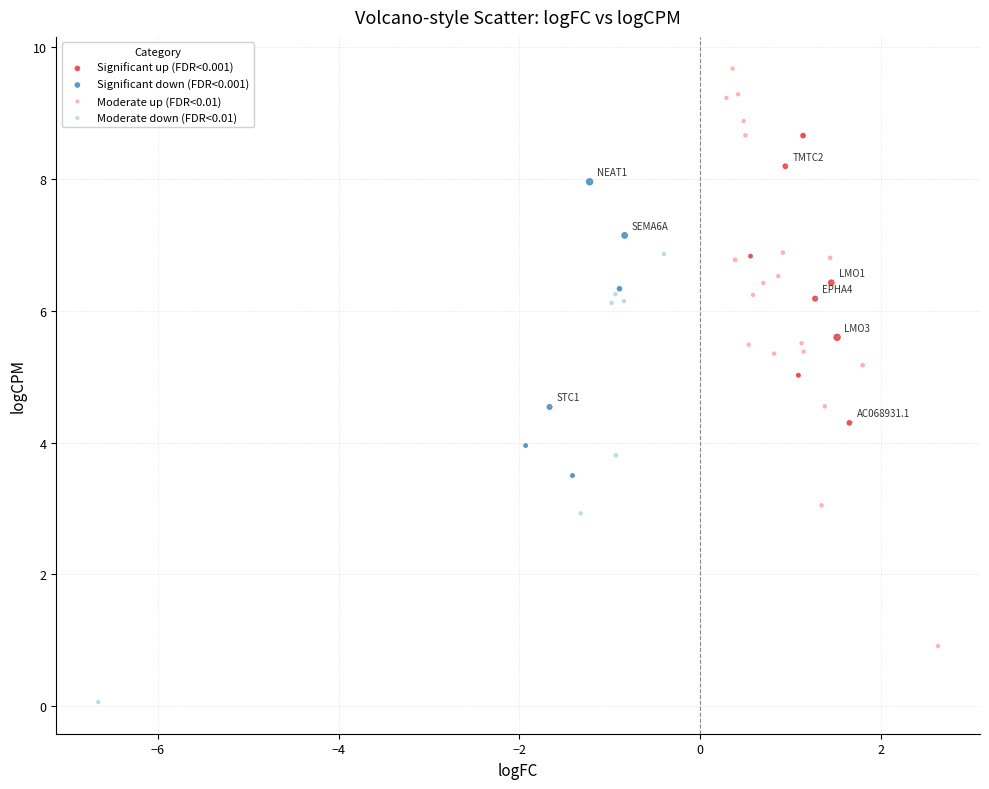

Which series has the widest spread of Y values?

Moderate up (FDR<0.01)